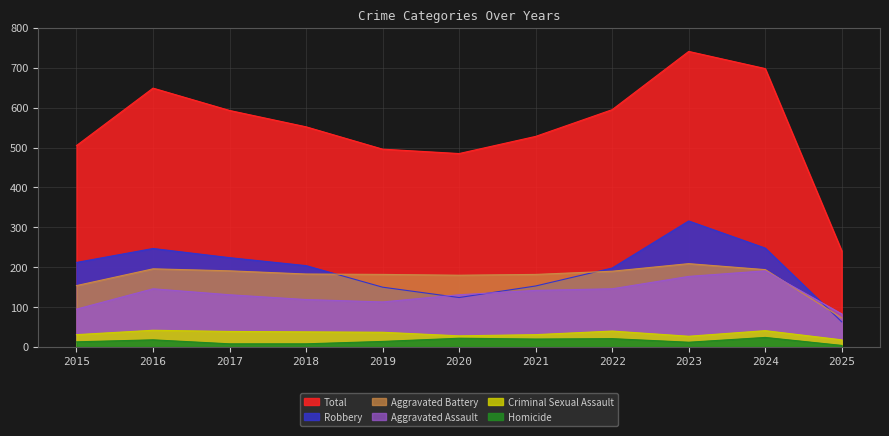

Where do Aggravated Assault and Robbery first cross each other?

2019 and 2020